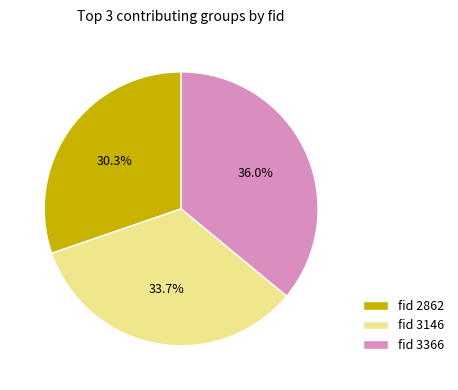

To the nearest percent, what is the difference between the largest and smallest slice percentages?

6%